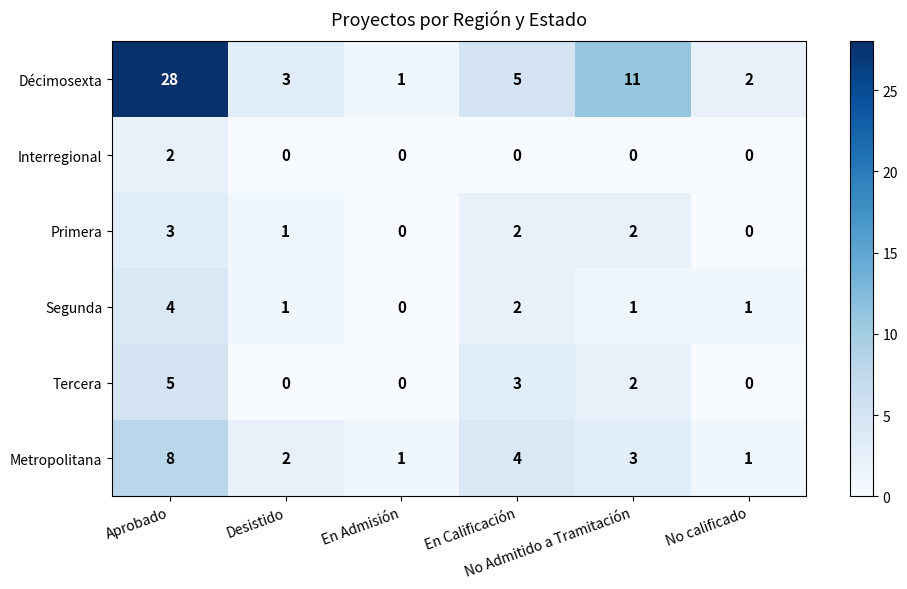

Which series changed the most between Desistido and No Admitido a Tramitación?

Décimosexta